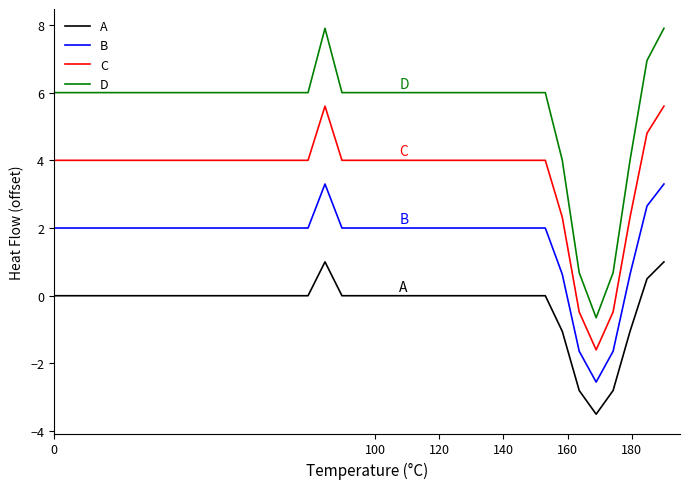

List the series in order of their peak value, lowest first.

A, B, C, D